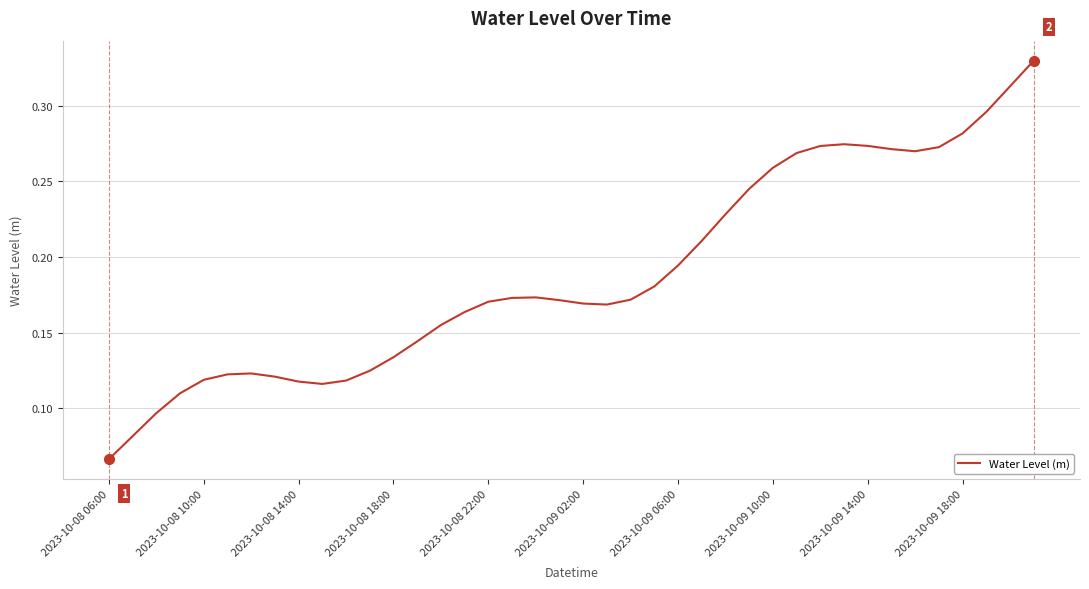

True or false: the data has more than 2 interior local peaks.

True